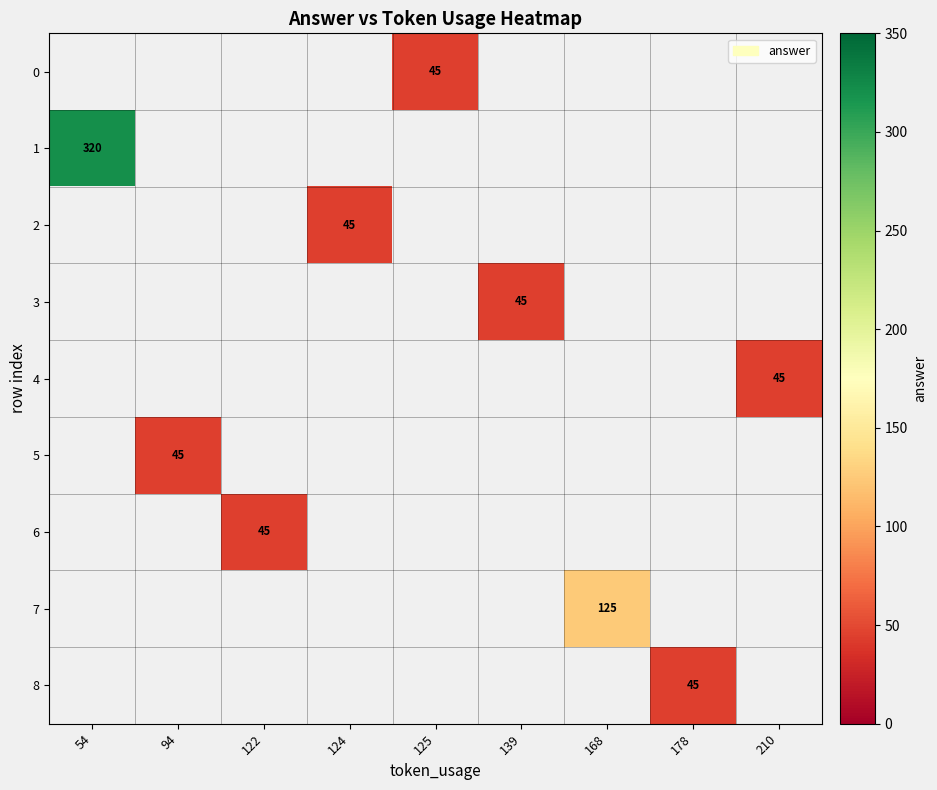

True or false: 6 has a value of 75 at 122.

False